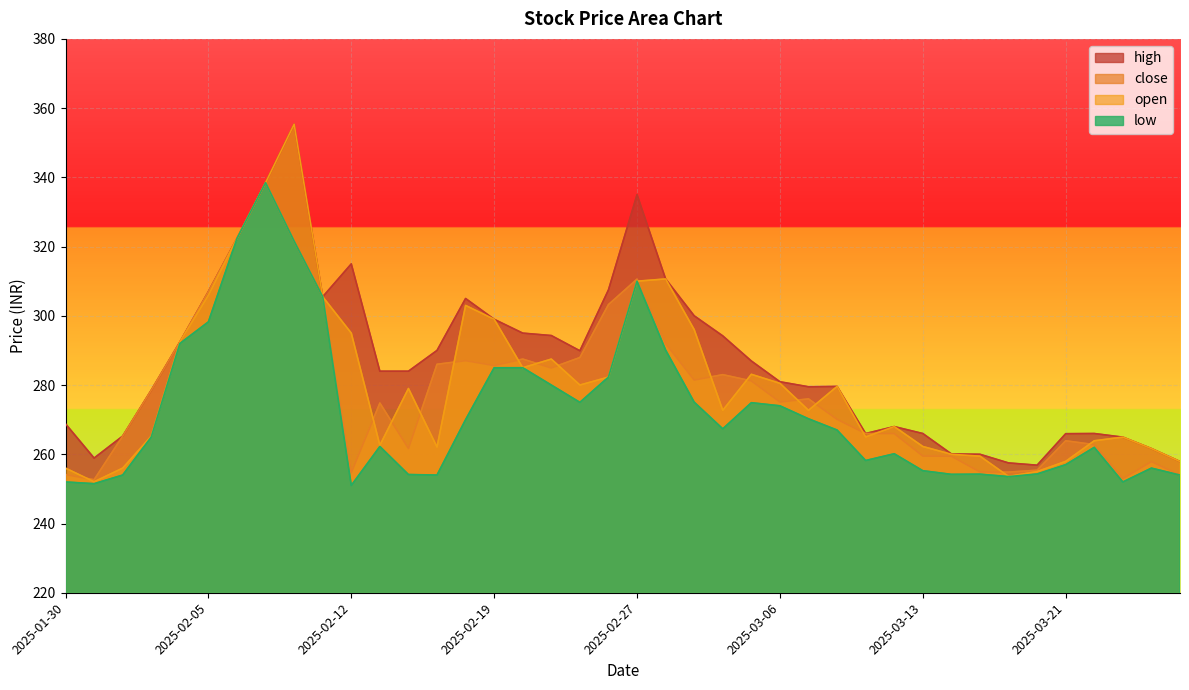

What is the average value of the open series?

280.5